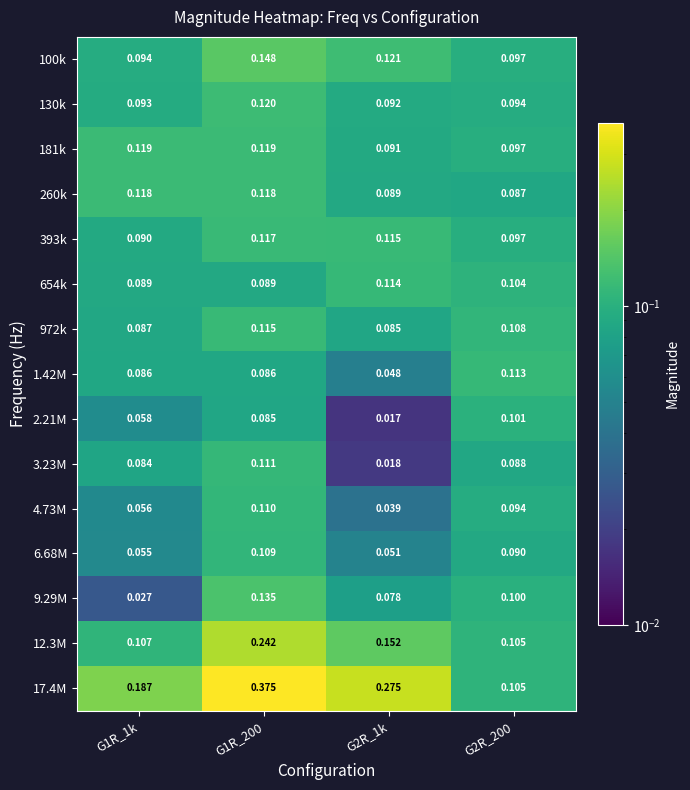

Is the value of 2.21M at G2R_200 greater than the value of 100k at G2R_1k?

No